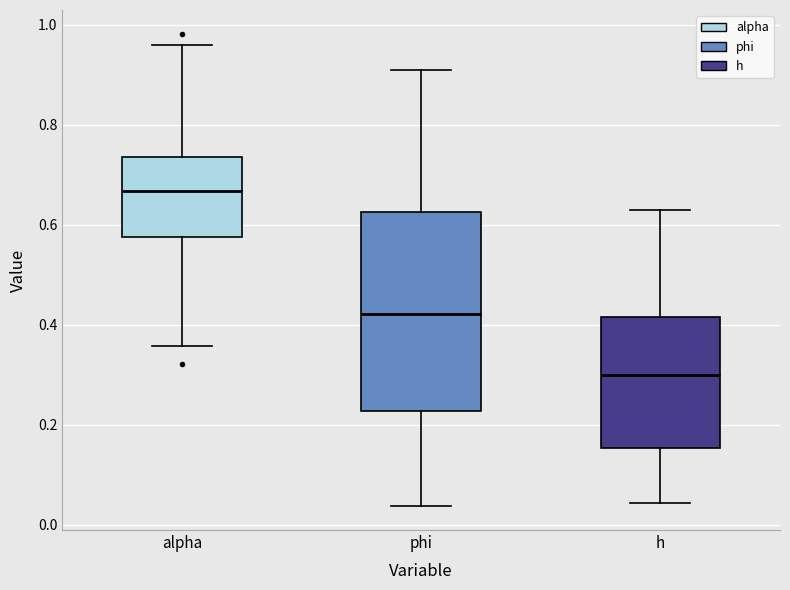

Where does the lower whisker of the box for alpha end on the y-axis? The values are not printed on the chart, so give them approximately, as read against the axis.

0.36